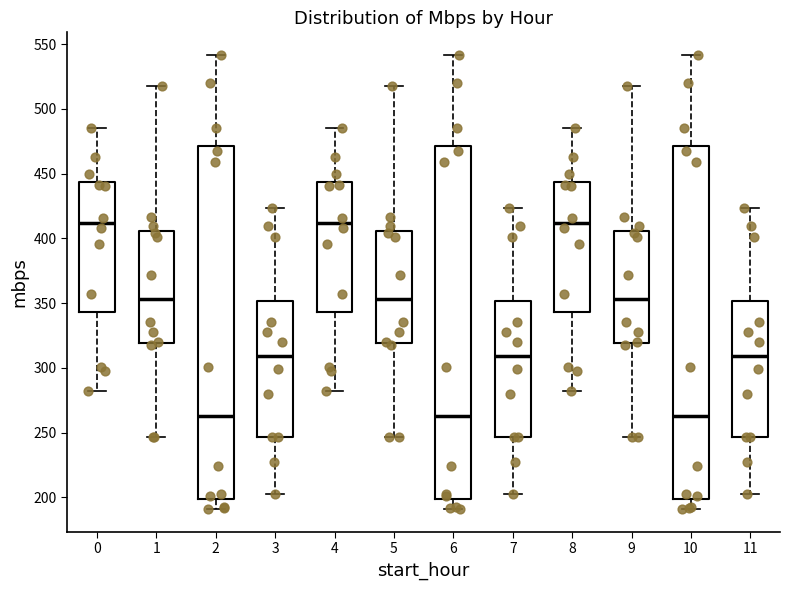

Reading left to right, transcribe this box plot: for each box, give where its median line is, the range the box spans, and where its two whiskers end, as read against the y-axis. The values are not printed on the chart, so give them approximately, as read against the axis.

0: median 410, box 345 to 445, whiskers 280 to 485
1: median 355, box 320 to 405, whiskers 245 to 520
2: median 265, box 200 to 470, whiskers 190 to 540
3: median 310, box 245 to 350, whiskers 205 to 425
4: median 410, box 345 to 445, whiskers 280 to 485
5: median 355, box 320 to 405, whiskers 245 to 520
6: median 265, box 200 to 470, whiskers 190 to 540
7: median 310, box 245 to 350, whiskers 205 to 425
8: median 410, box 345 to 445, whiskers 280 to 485
9: median 355, box 320 to 405, whiskers 245 to 520
10: median 265, box 200 to 470, whiskers 190 to 540
11: median 310, box 245 to 350, whiskers 205 to 425